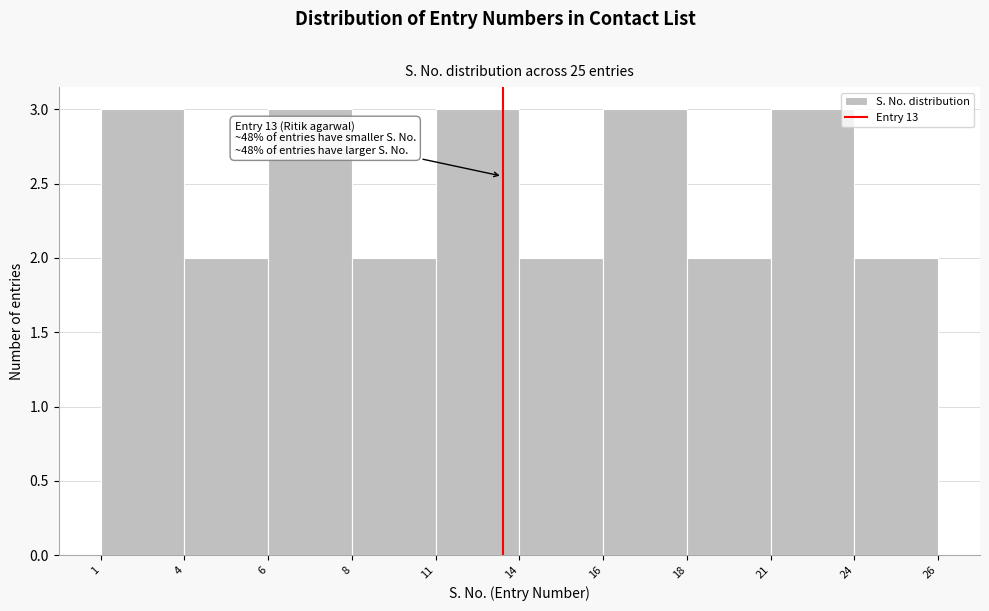

Reading left to right, transcribe all the data shown in this chart.

1=3	4=2	6=3	8=2	11=3	14=2	16=3	18=2	21=3	24=2